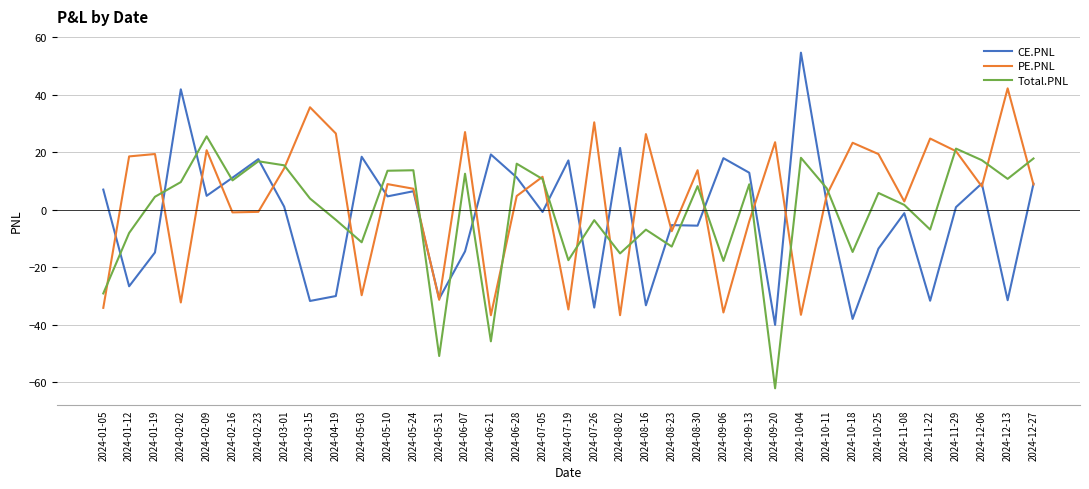

At which category is the sum across all series the highest?

2024-02-09